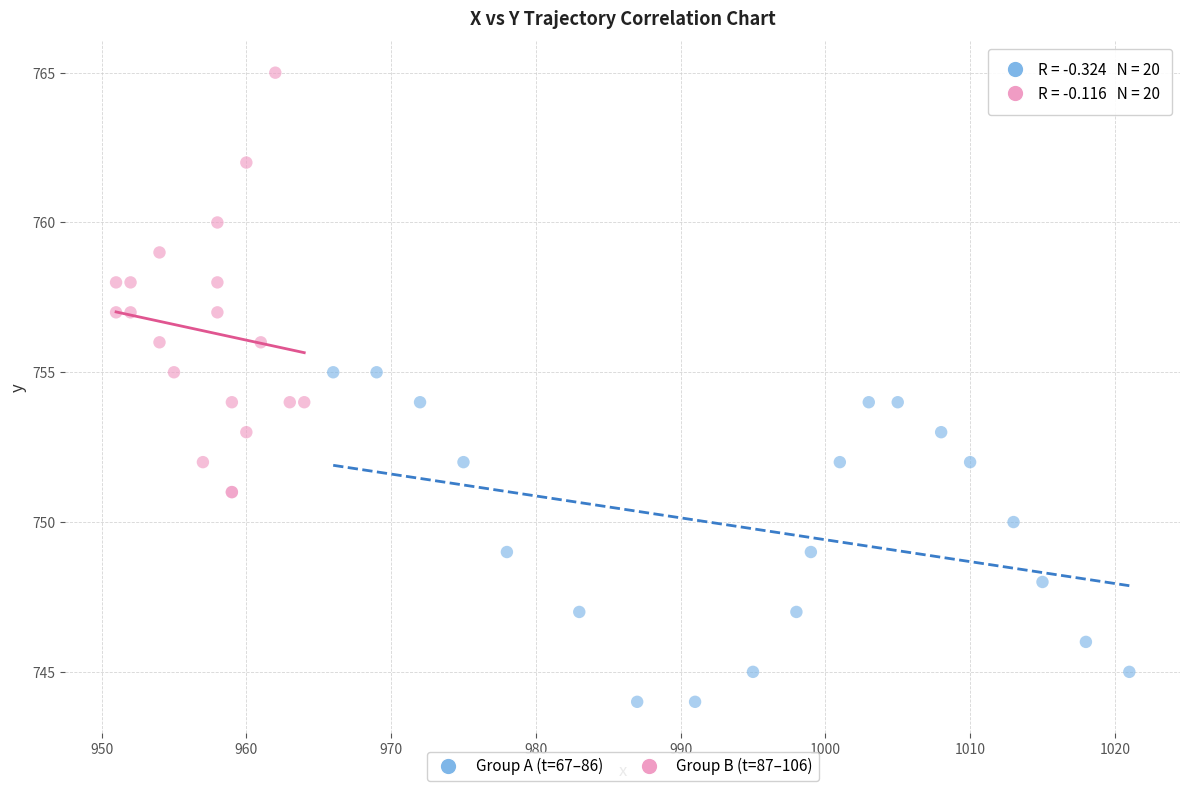

Which series contains the highest Y value?

Group B (t=87–106)